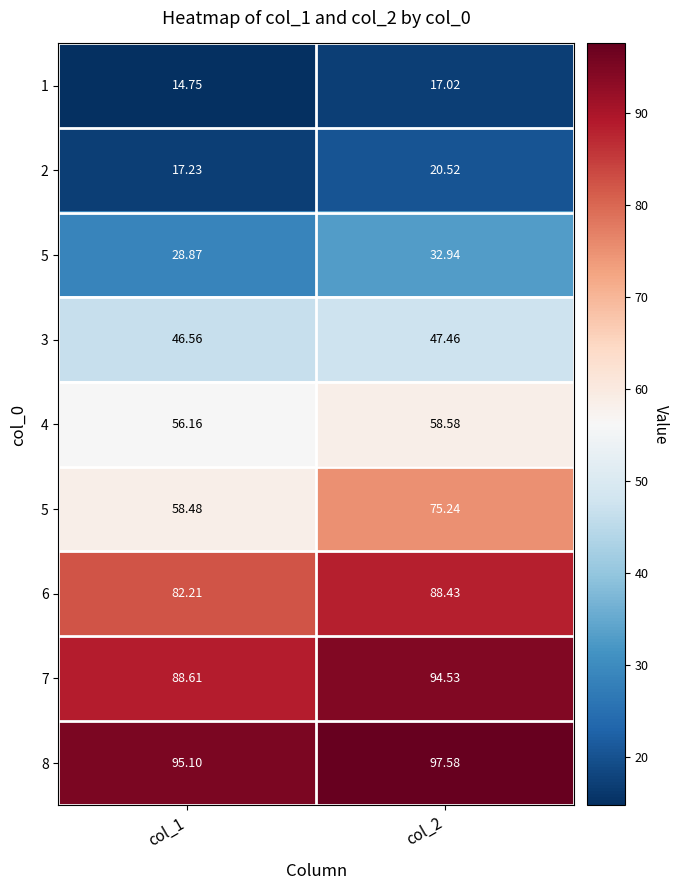

At how many categories does at least one series exceed 65?

2